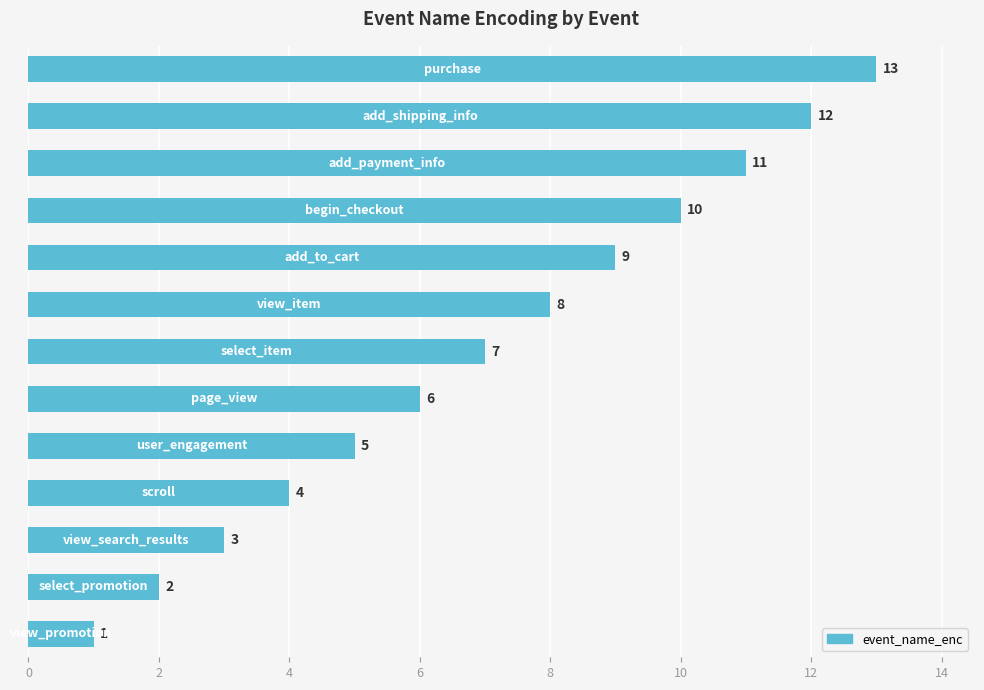

What is the greatest value displayed?

13